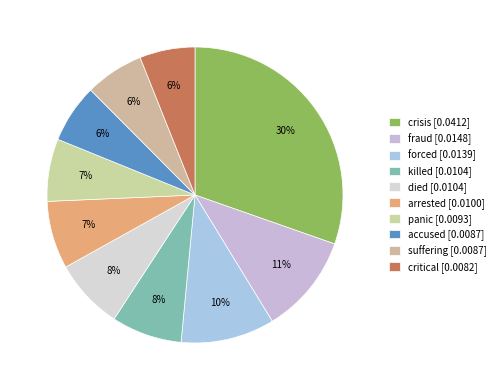

The died slice represents 8% of the pie. True or false?

True